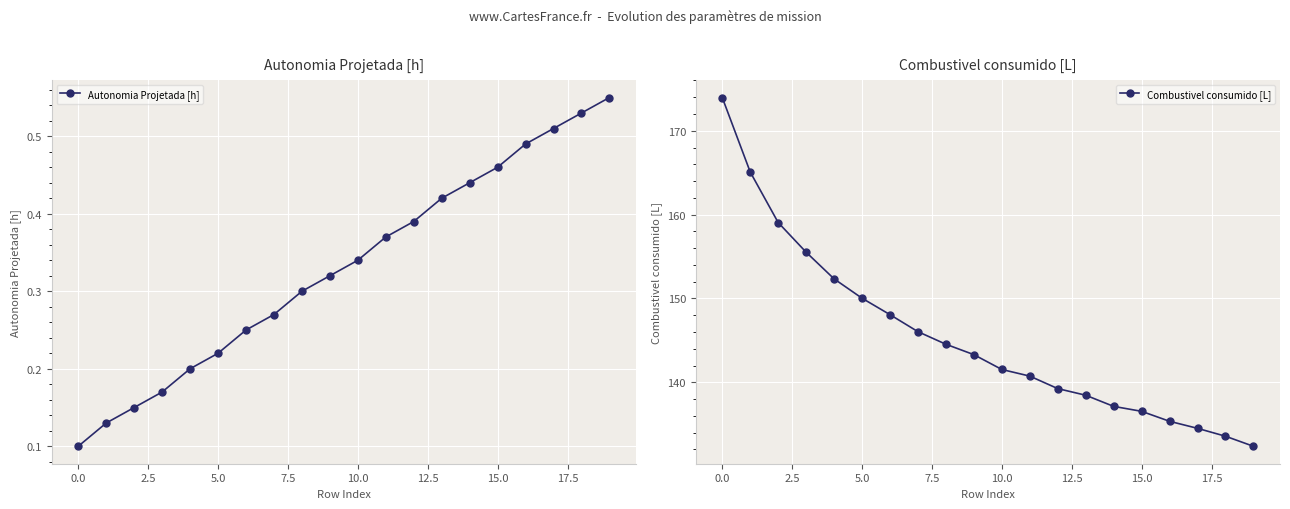

True or false: Combustivel consumido [L] and Autonomia Projetada [h] cross at least once.

False